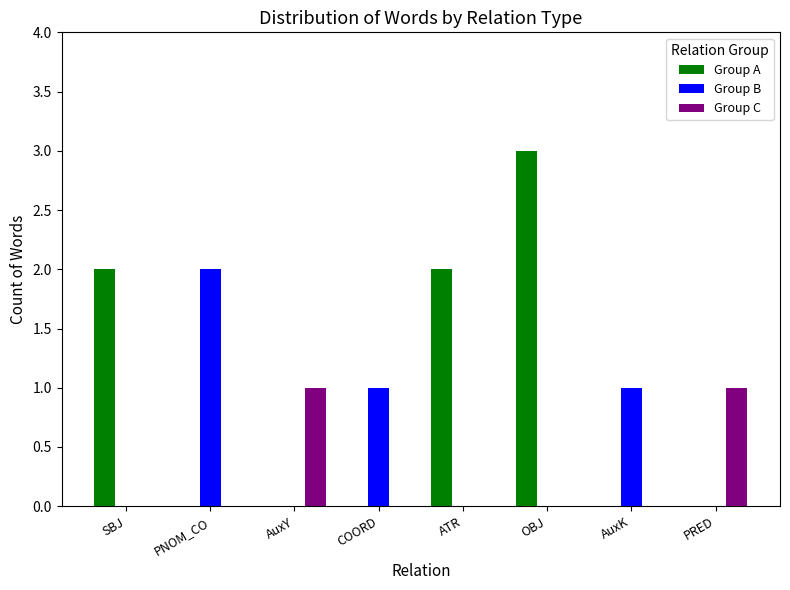

Which series has the largest range (max minus min)?

Group A